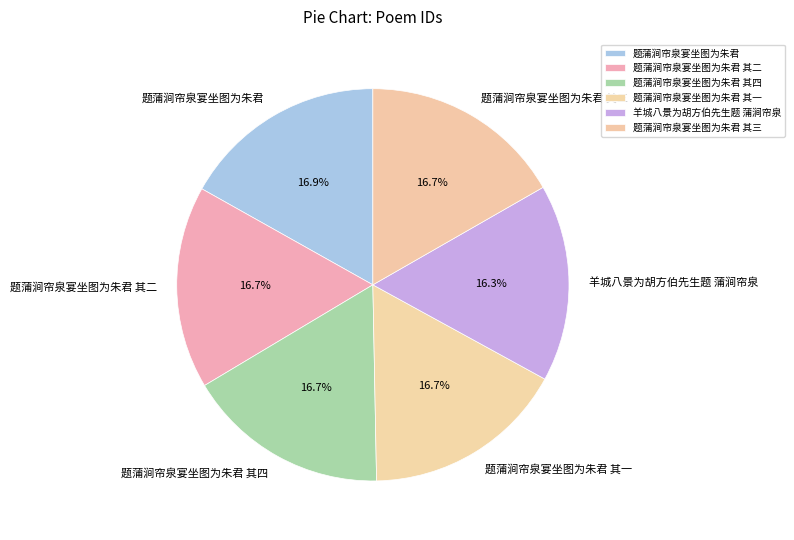

How many slices are in this pie chart?

6